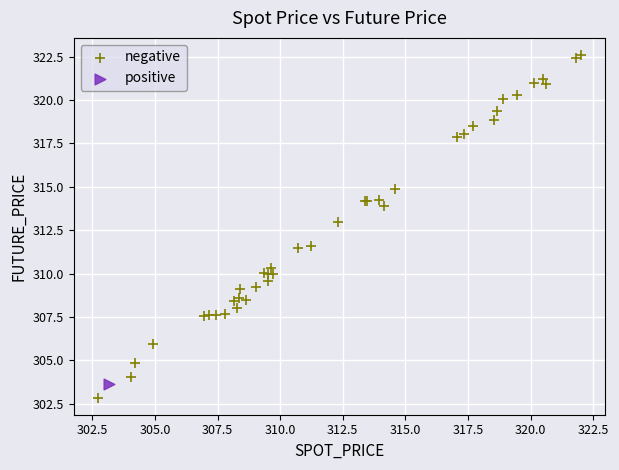

What are all the series names shown in the legend?

negative, positive